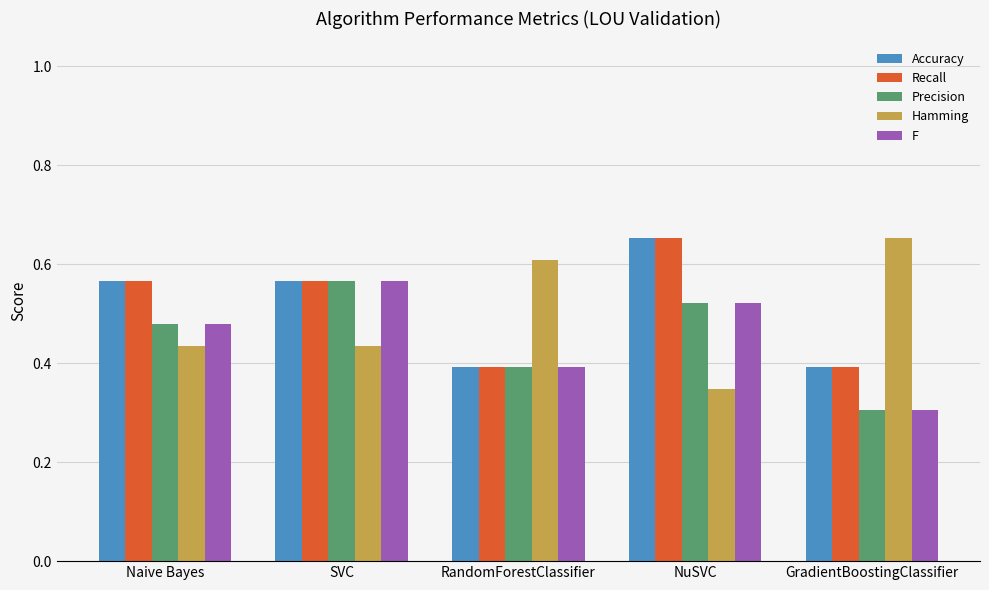

Count the Precision values in the range 0 to 1.

5